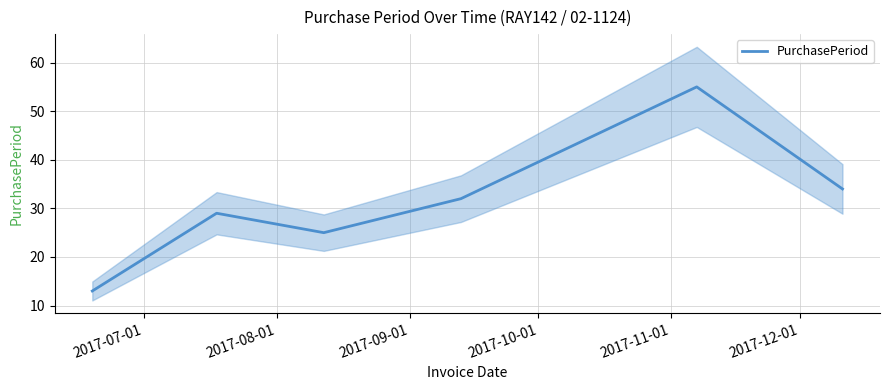

What is the maximum value for PurchasePeriod?

55